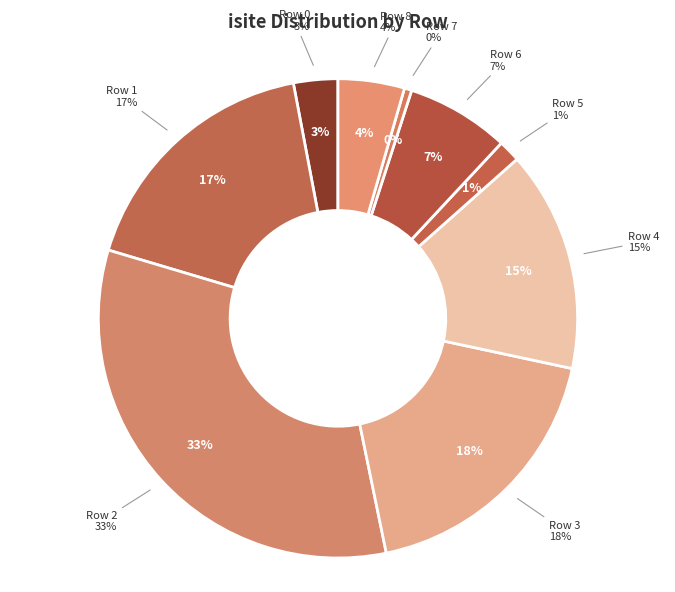

To the nearest percent, what is the combined percentage of Row 8 and Row 3?

23%